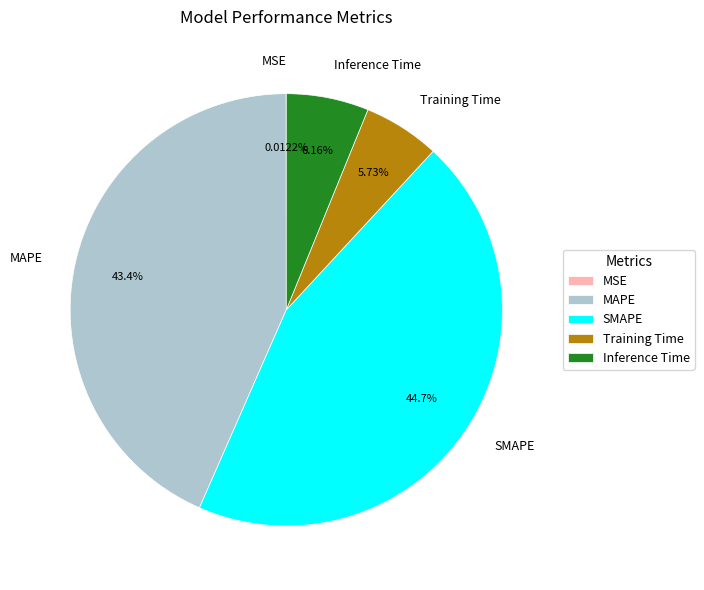

Between MAPE and SMAPE, which is larger?

SMAPE